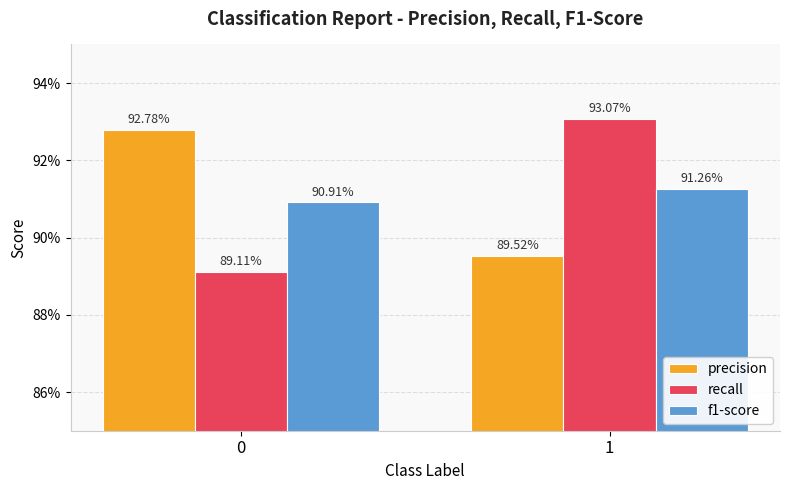

Does the chart contain any negative values?

No